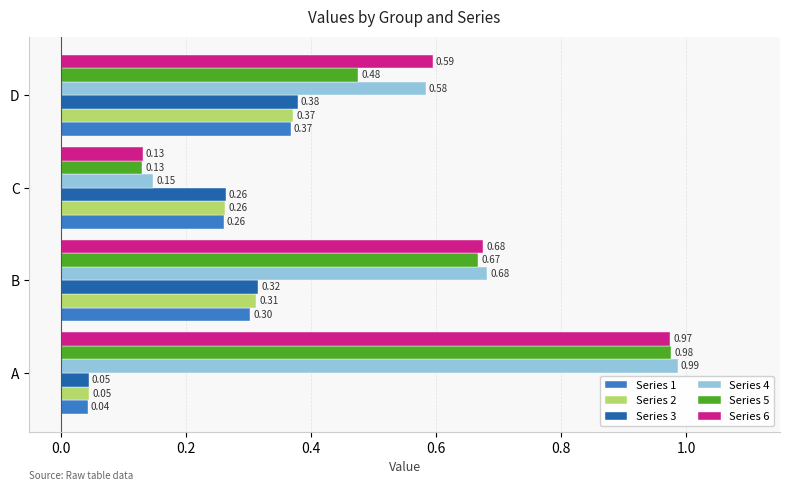

Is the value of Series 1 at C greater than the value of Series 2 at D?

No